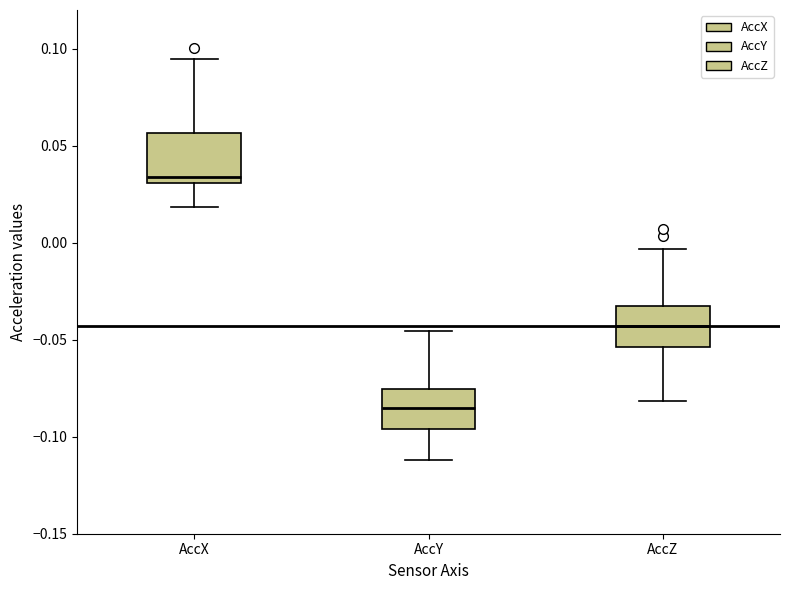

Reading left to right, read every box against the y-axis: the position of its median line, the range the box covers, and the ends of its whiskers. The values are not printed on the chart, so give them approximately, as read against the axis.

AccX: median 0.035, box 0.030 to 0.055, whiskers 0.020 to 0.095
AccY: median -0.085, box -0.095 to -0.075, whiskers -0.110 to -0.045
AccZ: median -0.045, box -0.055 to -0.035, whiskers -0.080 to -0.005